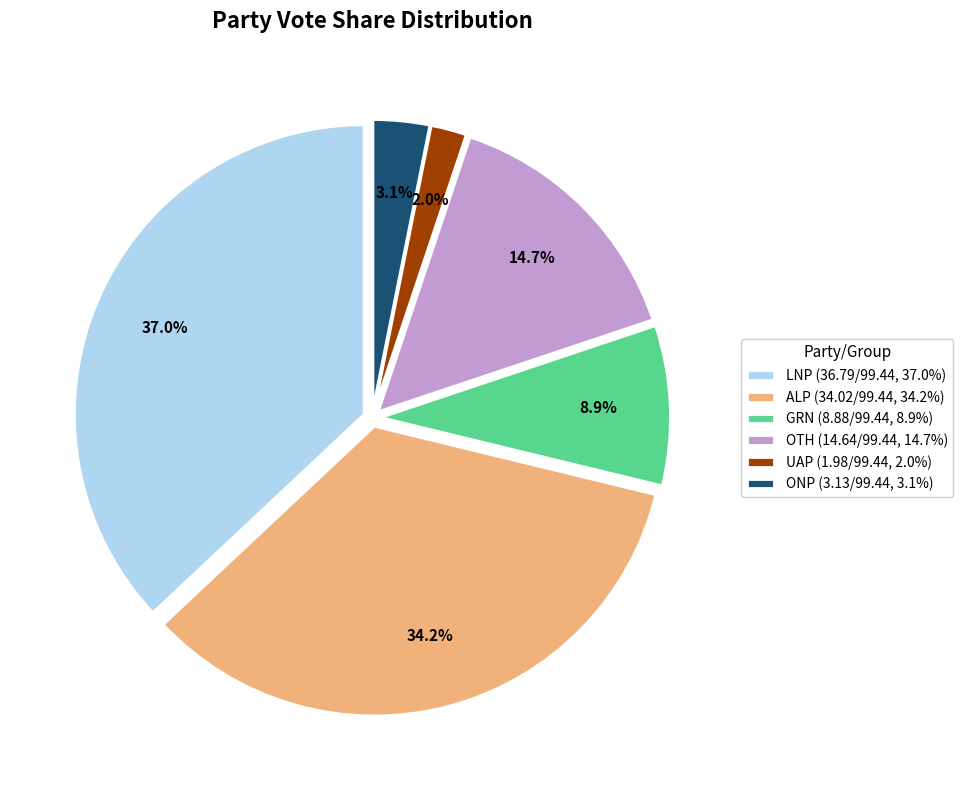

Which slice is the smallest?

UAP